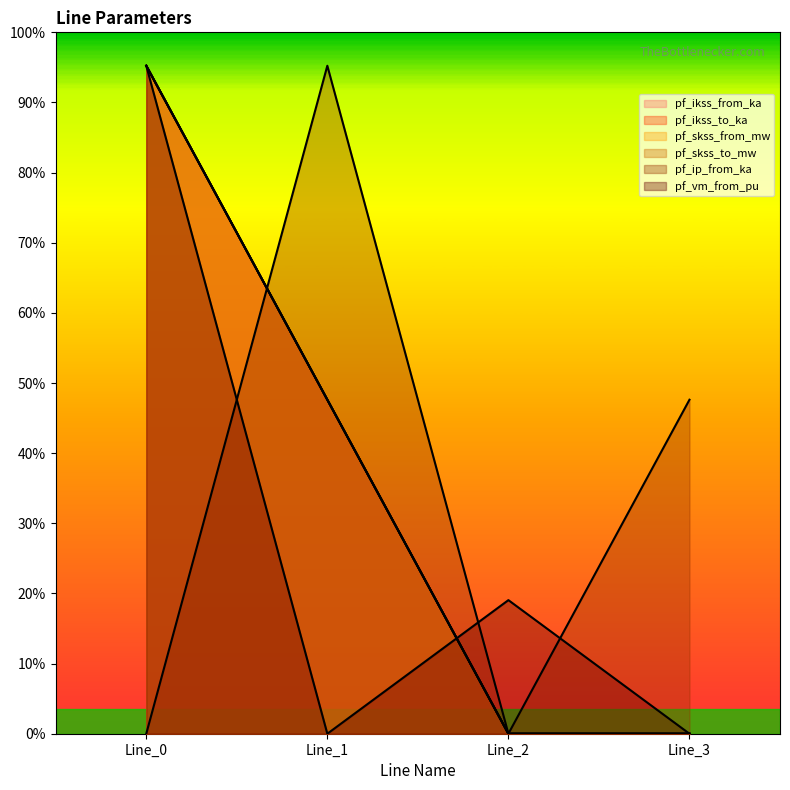

True or false: pf_skss_from_mw and pf_skss_to_mw intersect in this chart.

False